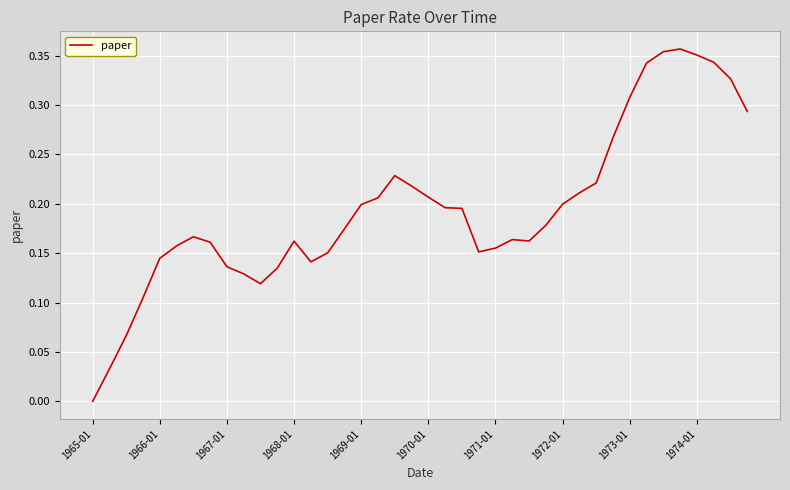

Does the chart have visible grid lines?

Yes